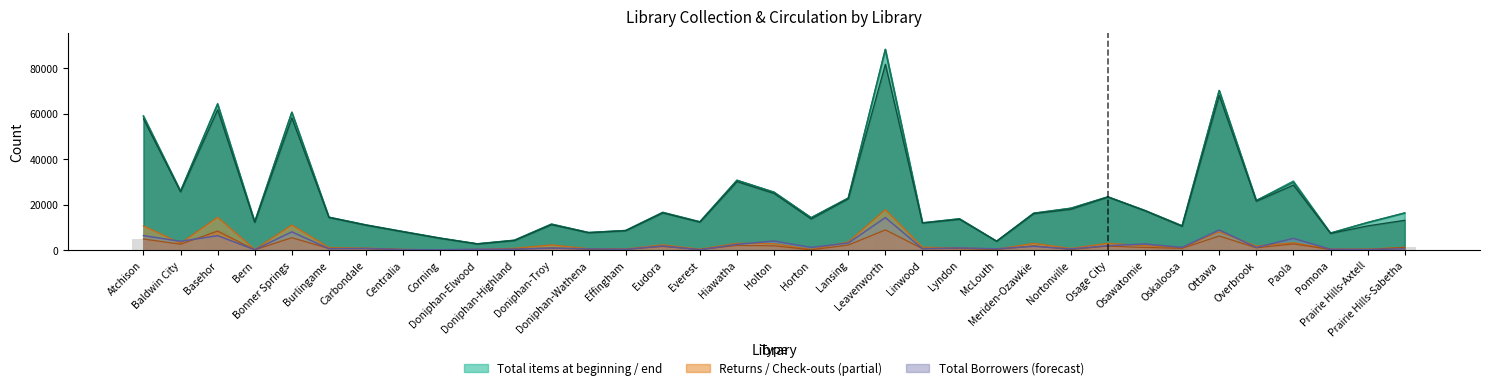

The value of Check-outs and renewals at Hiawatha is 2841. True or false?

False